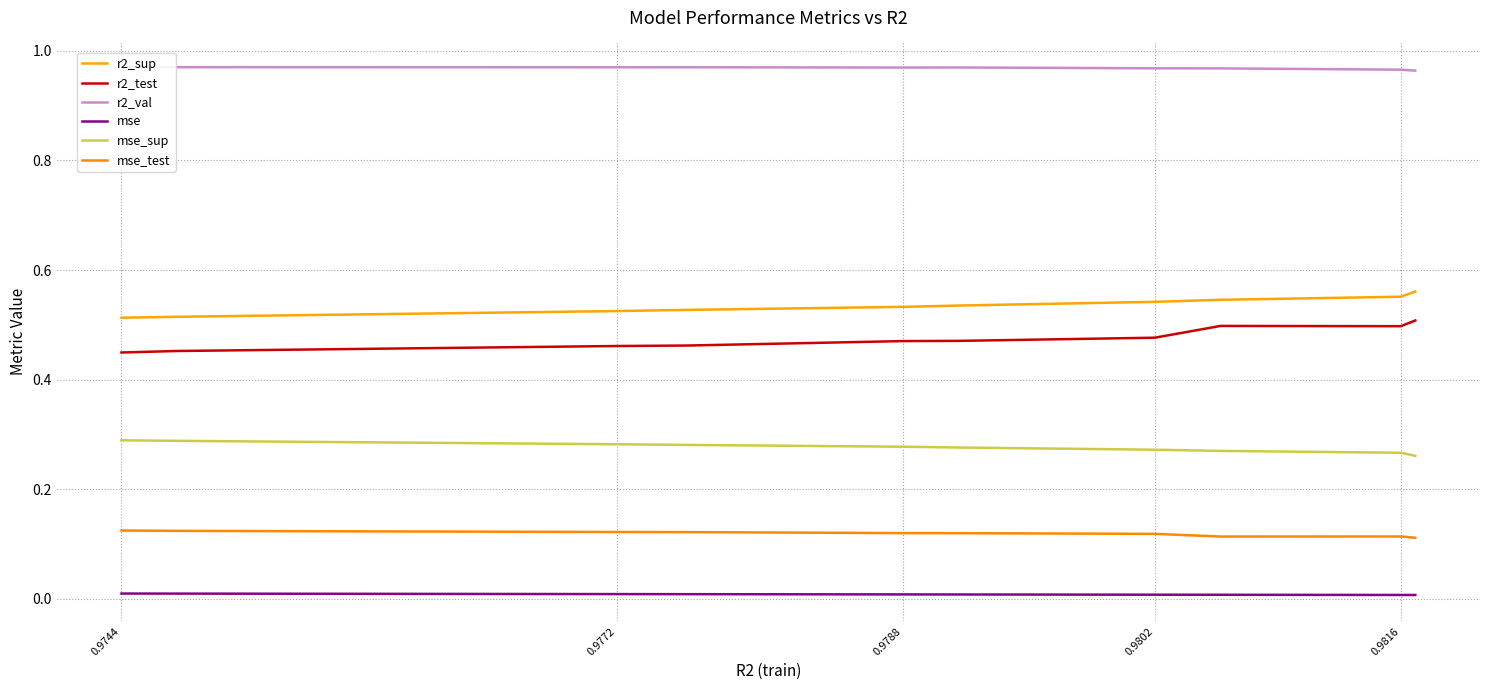

What is the maximum value shown in the chart?

1.0